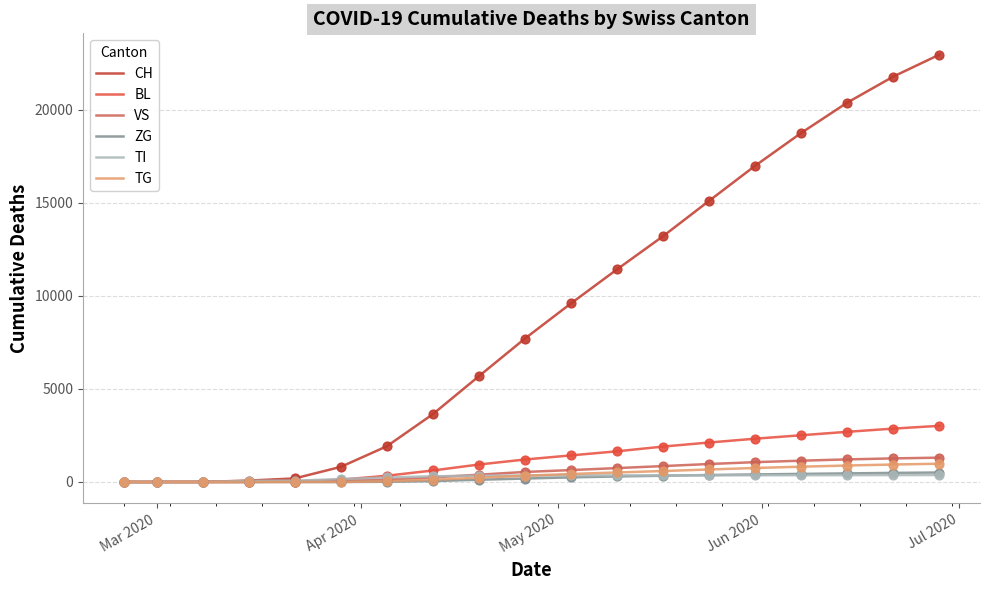

Which series has the largest range (max minus min)?

CH